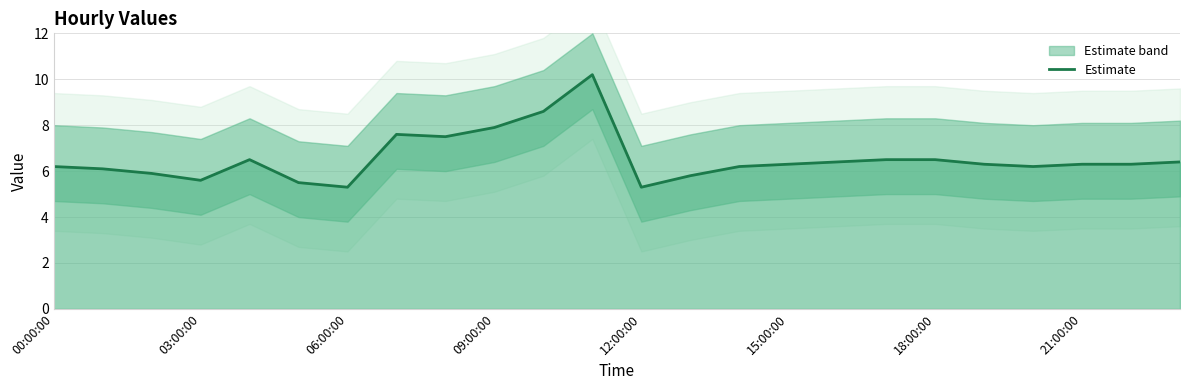

What is the label of the 13th point from the right?

11